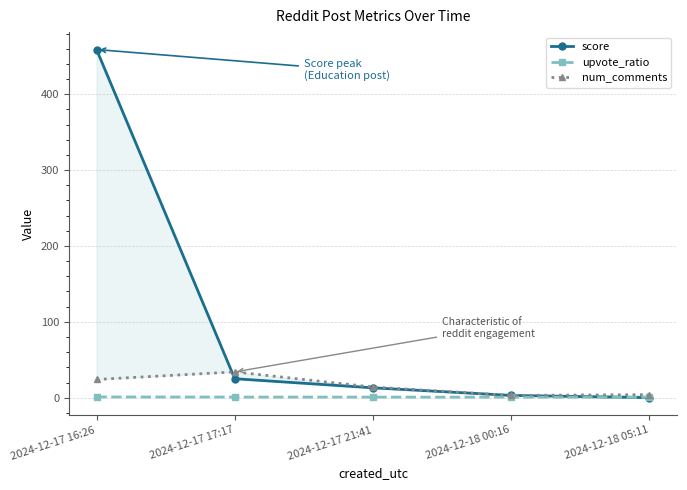

List the series in order of their peak value, highest first.

score, num_comments, upvote_ratio